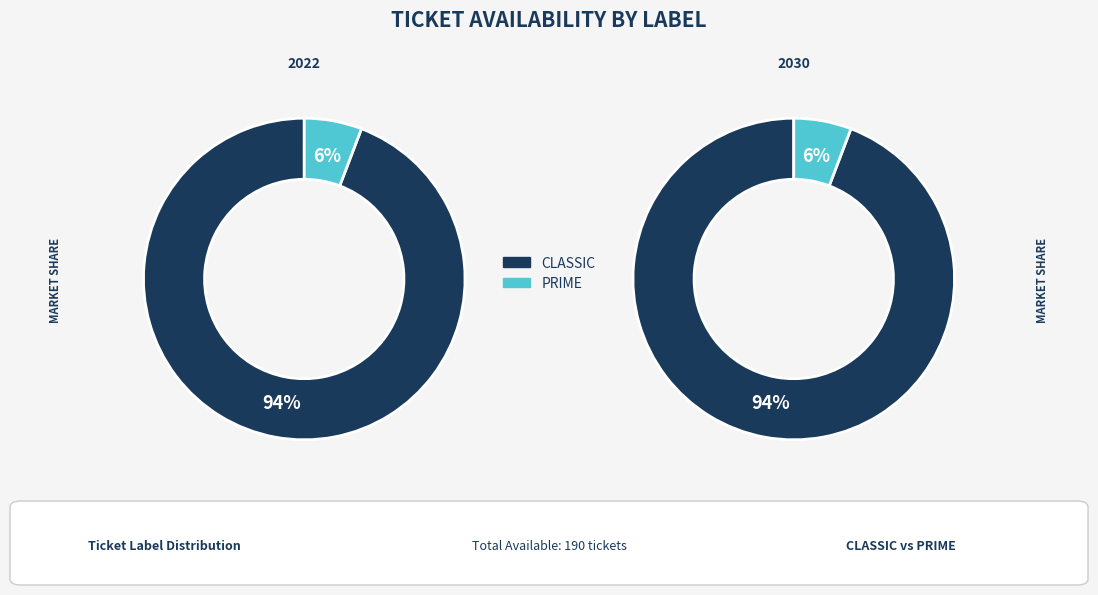

To the nearest percent, what portion does CLASSIC represent?

94%